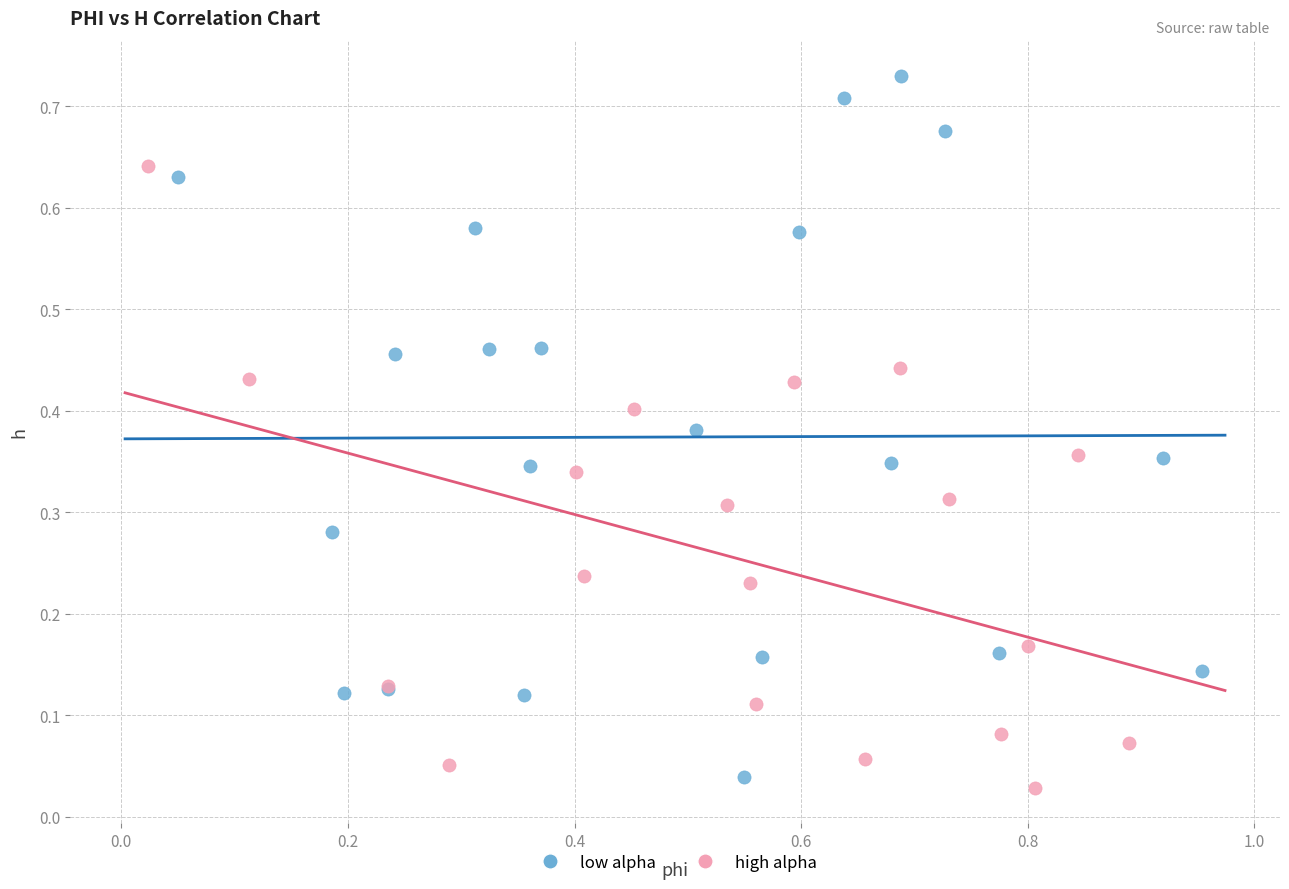

Which series reaches the maximum Y coordinate?

low alpha